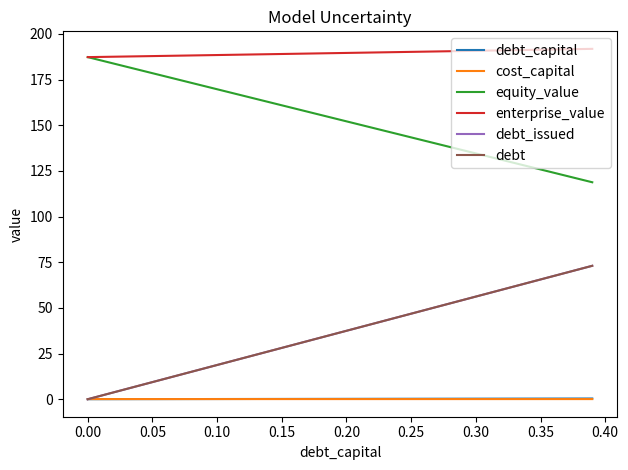

How many lines are shown in the chart?

6